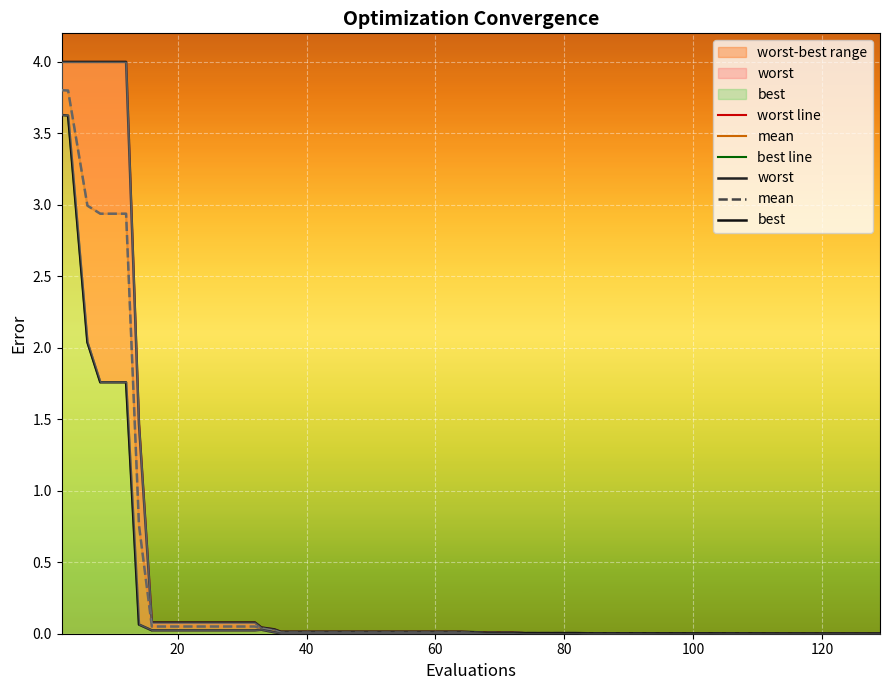

Between 20 and 36, which series saw the biggest shift?

worst line